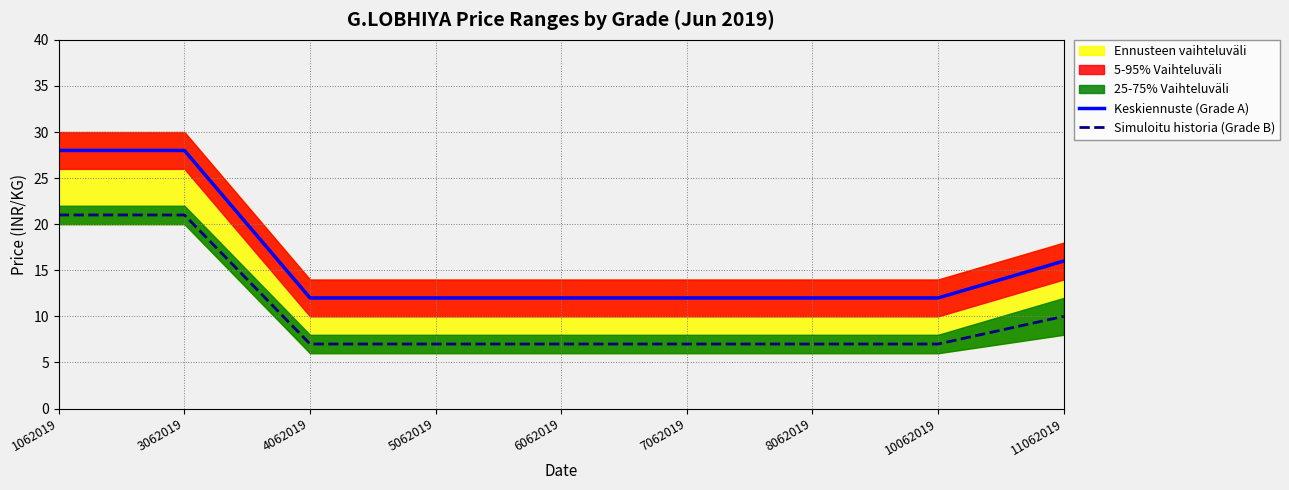

Reading left to right, list all the values displayed in this chart.

Keskiennuste (Grade A): 1062019=28	3062019=28	4062019=12	5062019=12	6062019=12	7062019=12	8062019=12	10062019=12	11062019=16
Simuloitu historia (Grade B): 1062019=21	3062019=21	4062019=7	5062019=7	6062019=7	7062019=7	8062019=7	10062019=7	11062019=10